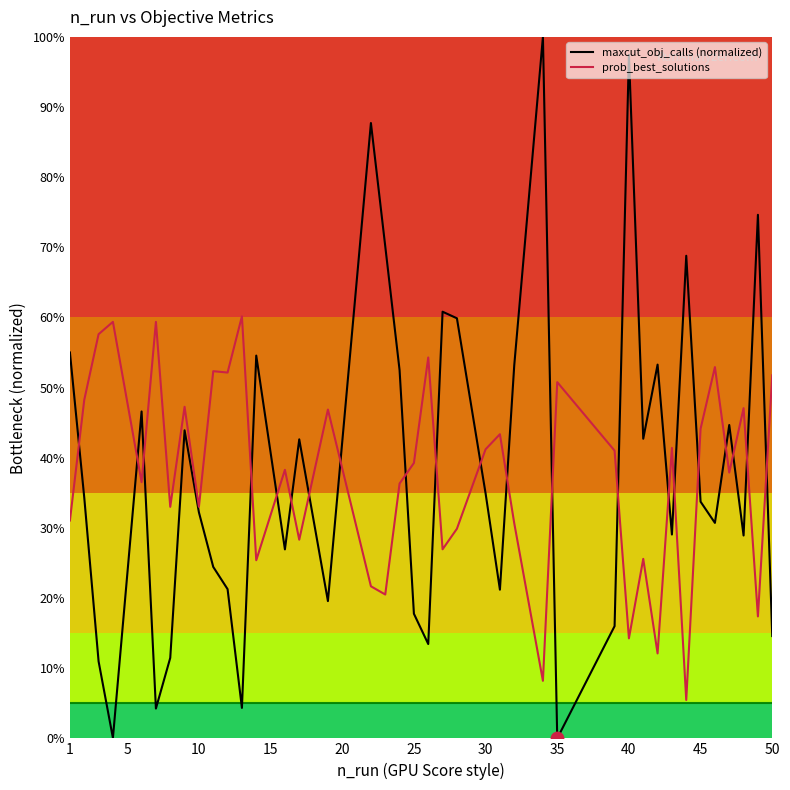

Does the chart have visible grid lines?

No